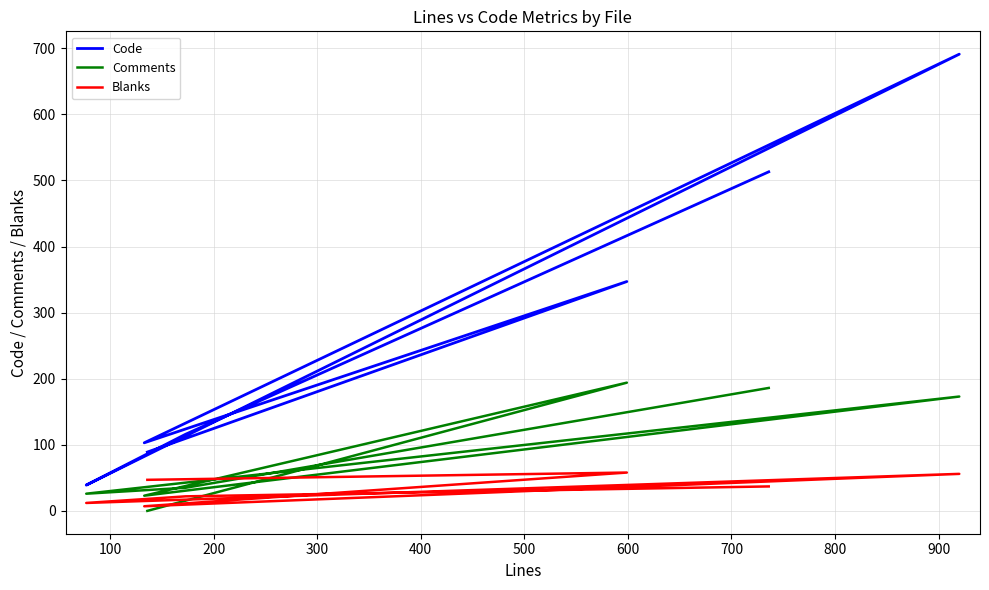

At how many categories does at least one series exceed 346?

3